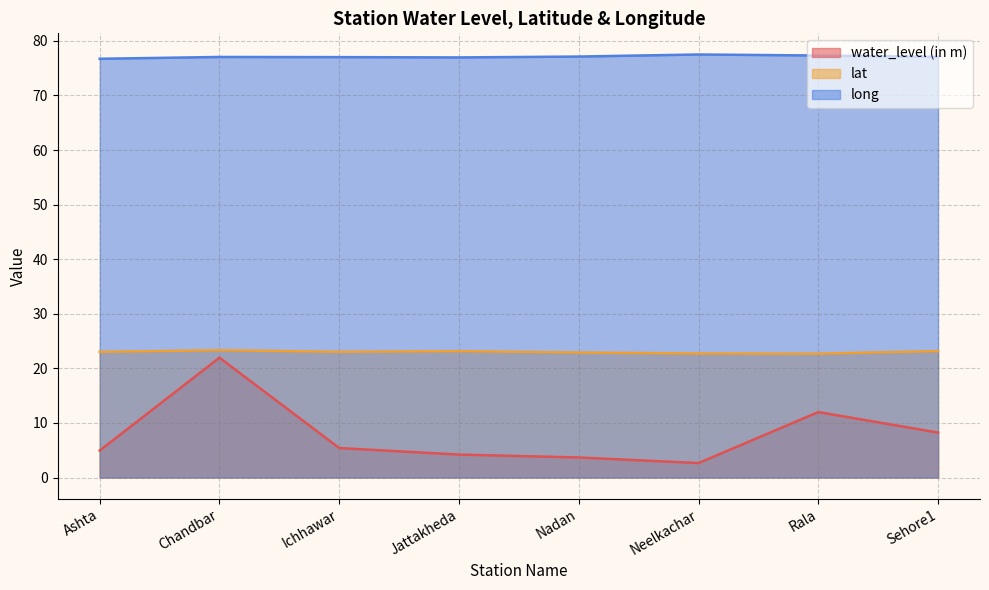

What is the sum of the water_level (in m) values at Chandbar and Ichhawar?

27.4